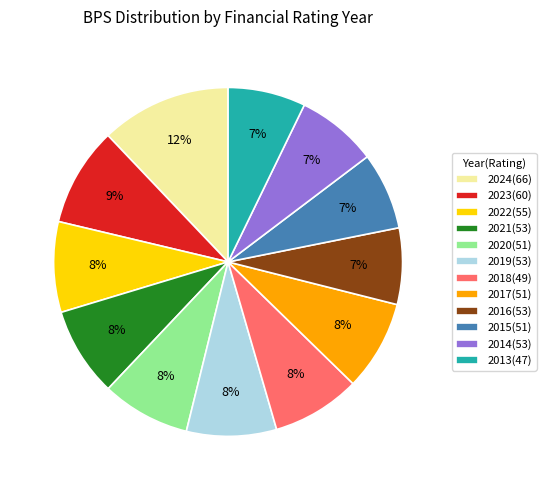

Is it true that 2016(53) is 7% of the pie?

True